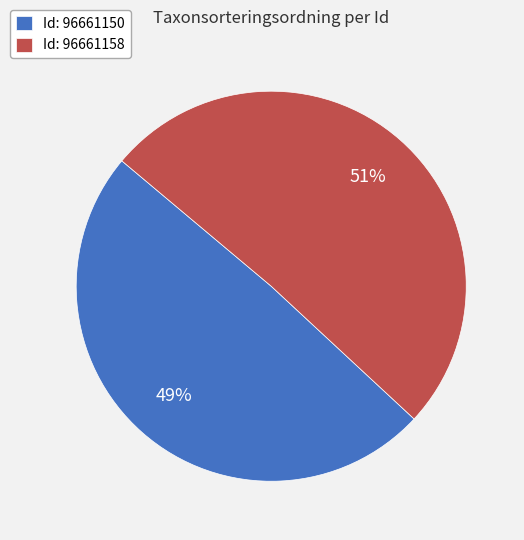

Approximately how many times larger is the value at Id: 96661158 compared to Id: 96661150?

1.0